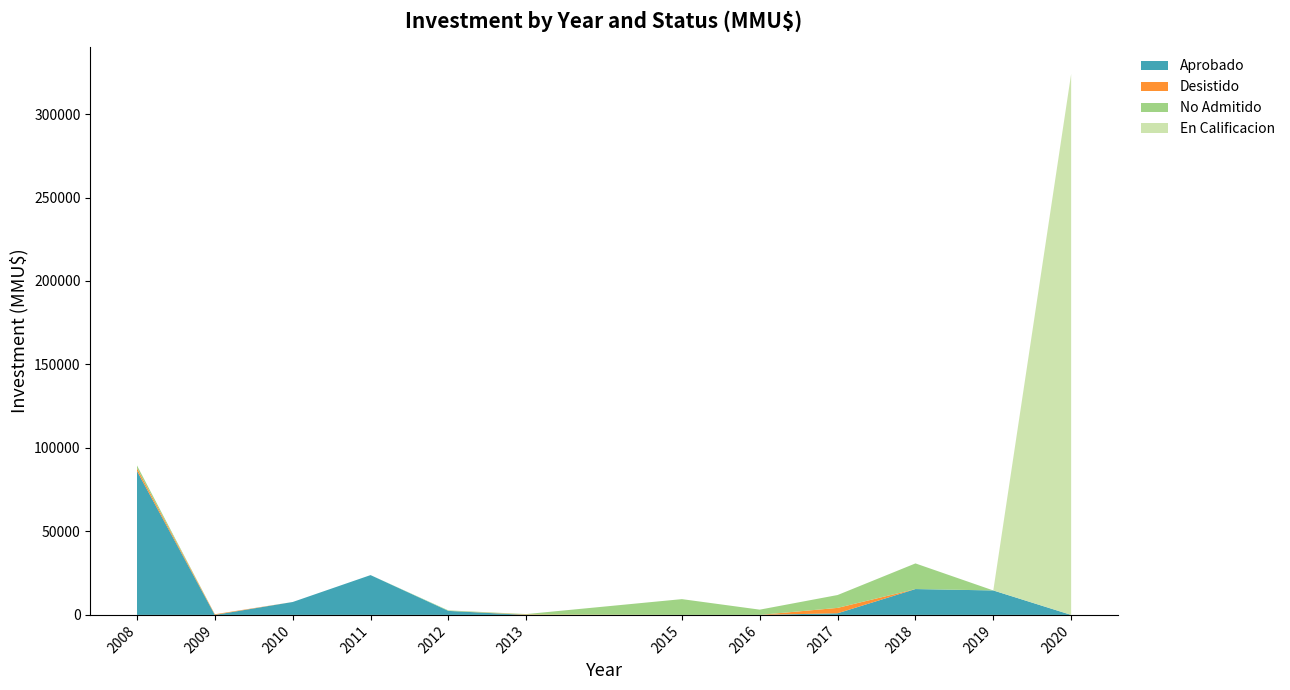

What is the highest value of the Aprobado series?

86200